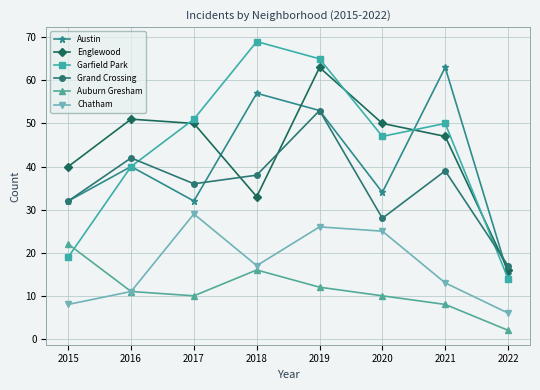

What is the value of the Chatham point at the 2nd from the left?

11